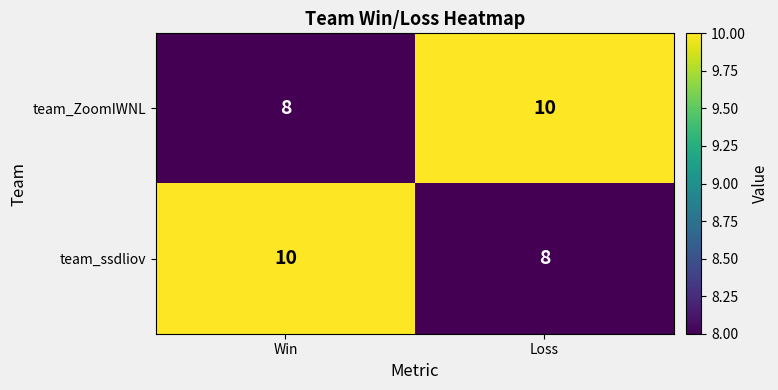

The value of team_ssdliov at Loss is 2. True or false?

False